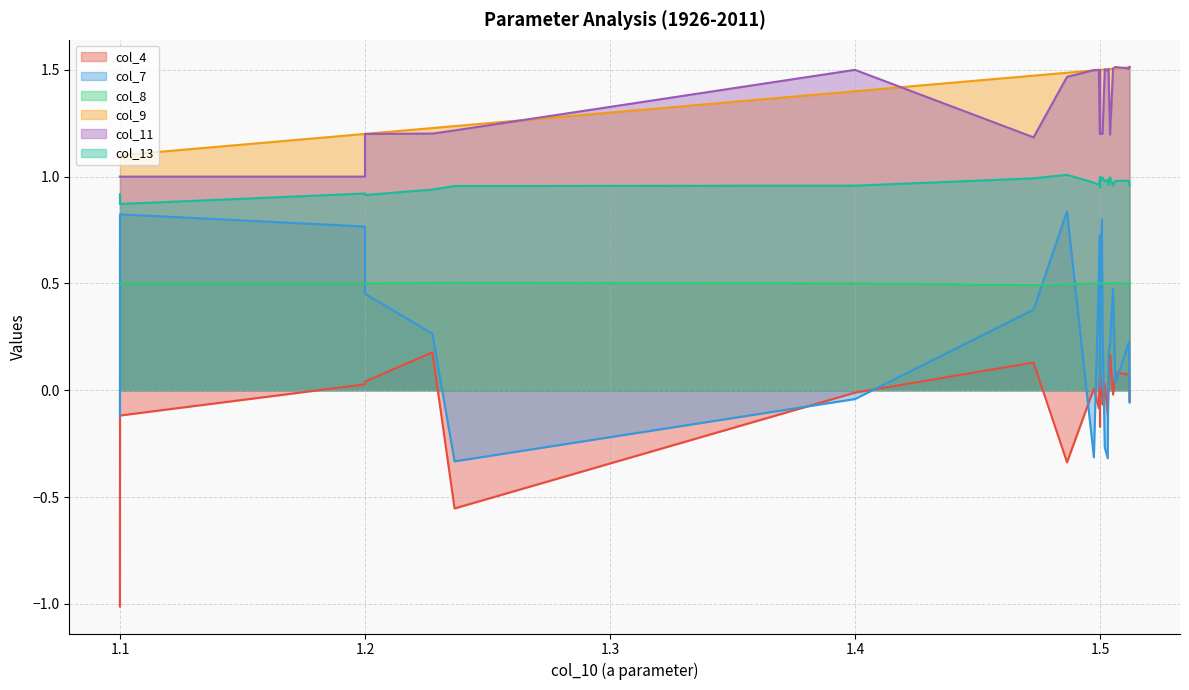

What is the smallest value displayed?

-1.0